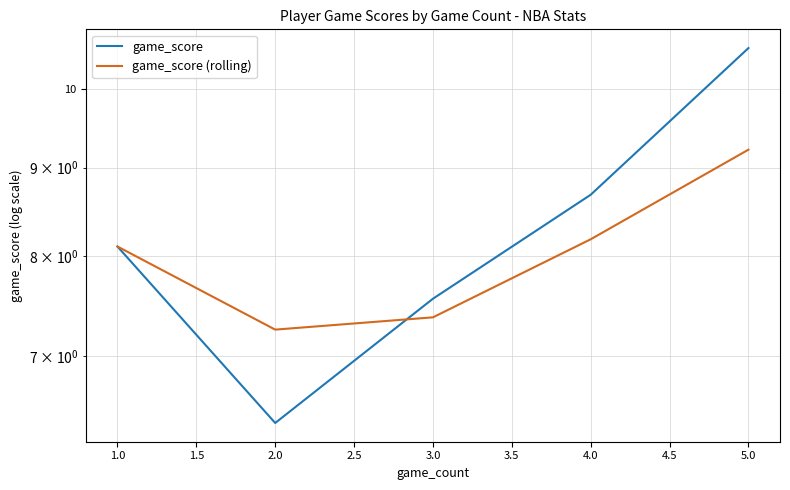

Which series has the largest range (max minus min)?

game_score